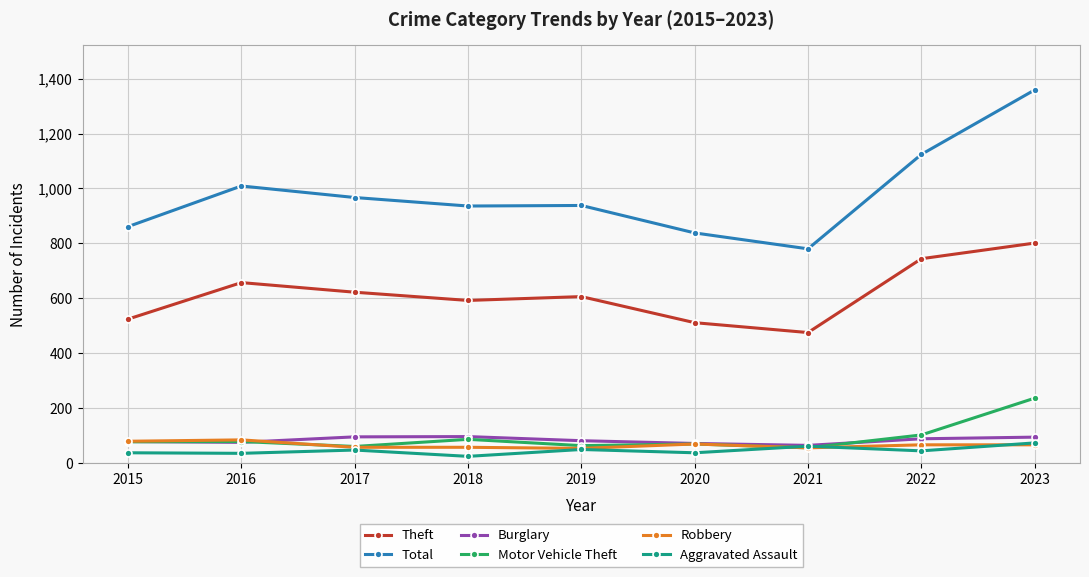

How many times do Aggravated Assault and Motor Vehicle Theft cross each other?

2